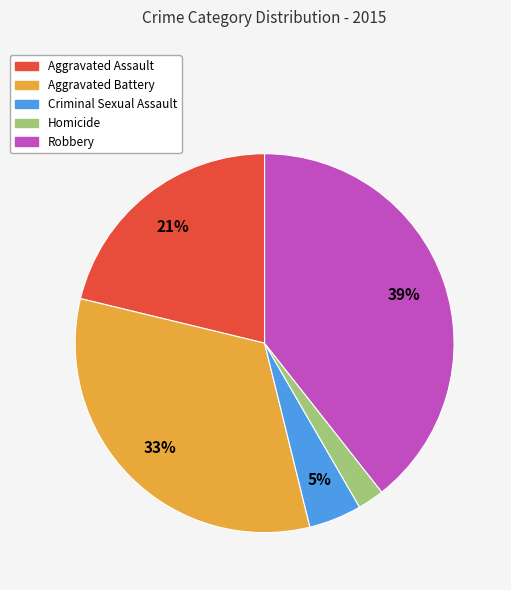

How many segments does this pie chart have?

5